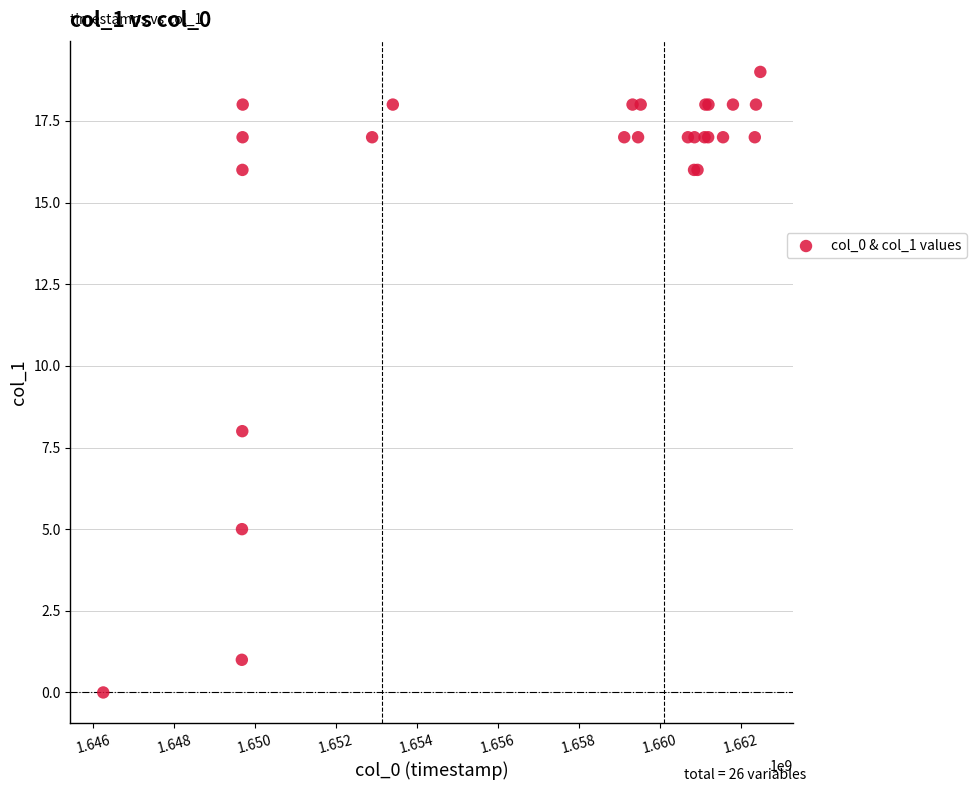

What Y value in the scatter plot is closest to 9?

8